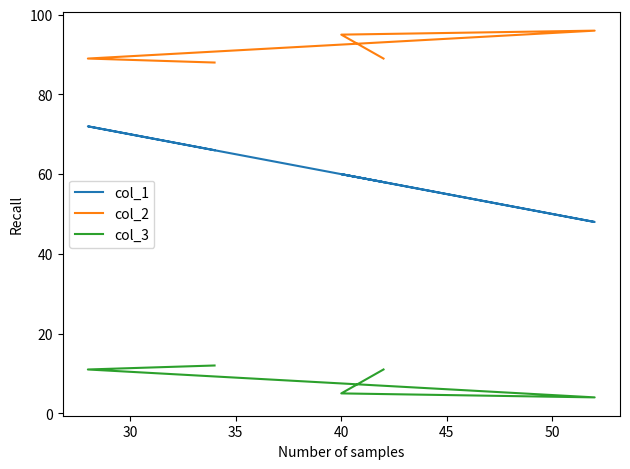

What is the value of the col_2 point at the 4th from the left?

89